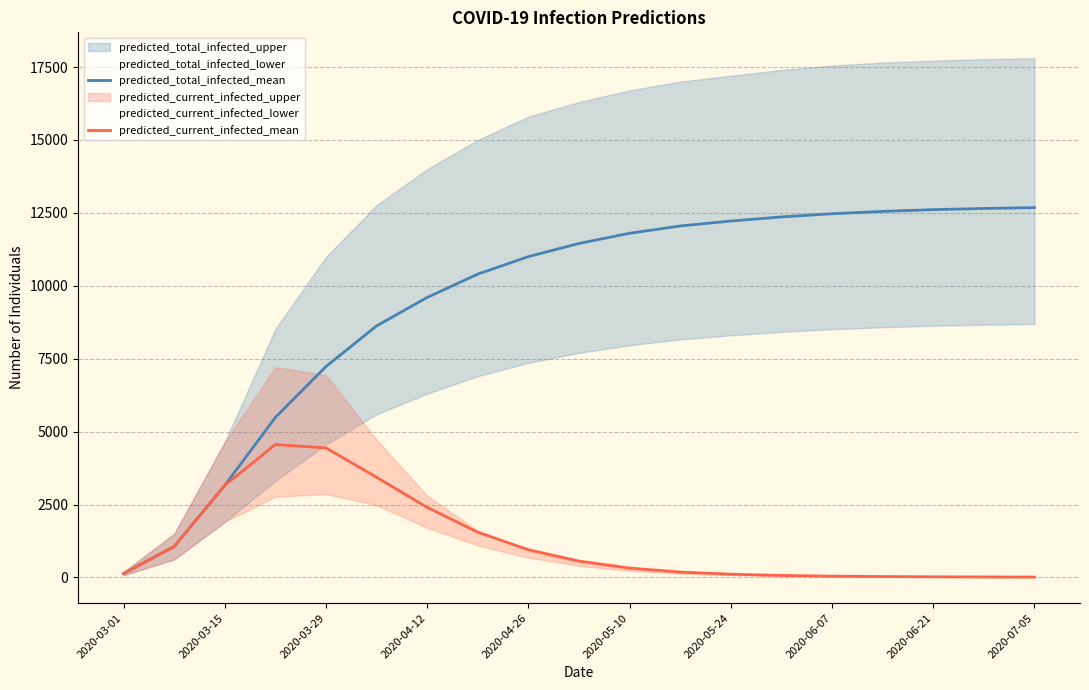

What is the highest value of the predicted_total_infected_mean series?

12680